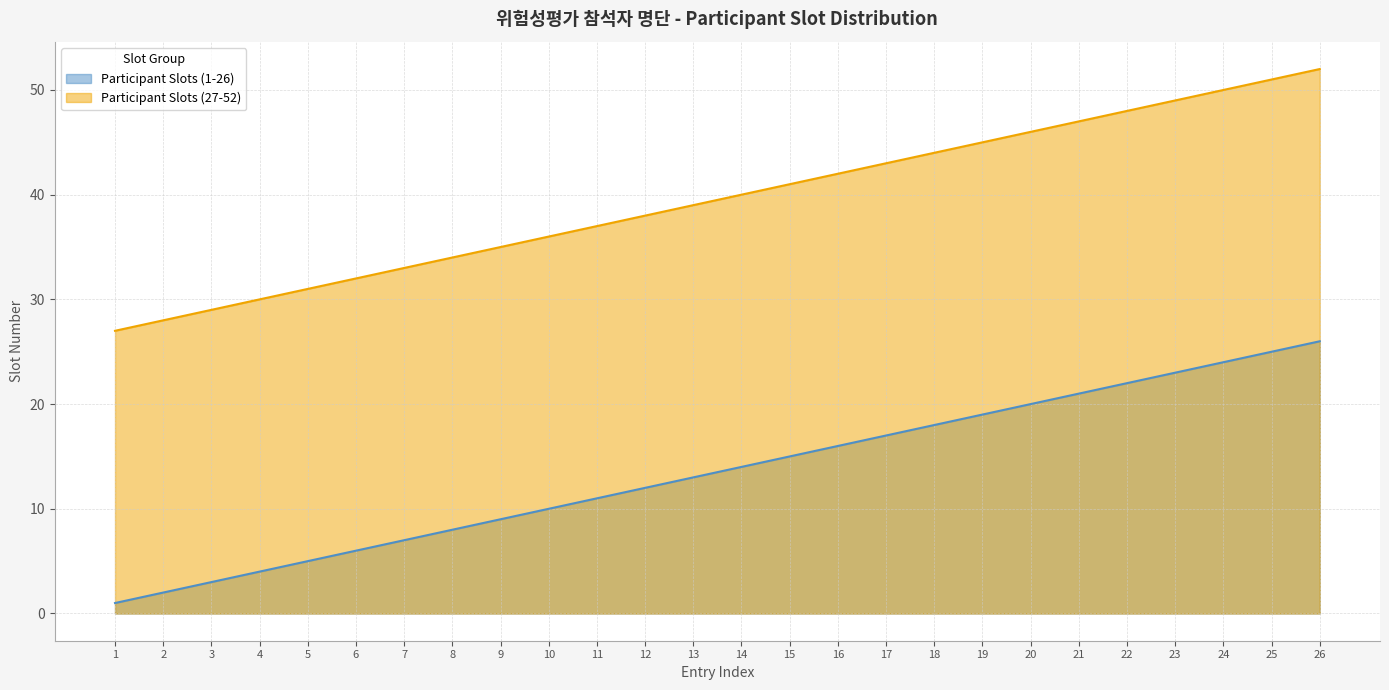

True or false: Participant Slots (27-52) and Participant Slots (1-26) intersect in this chart.

False